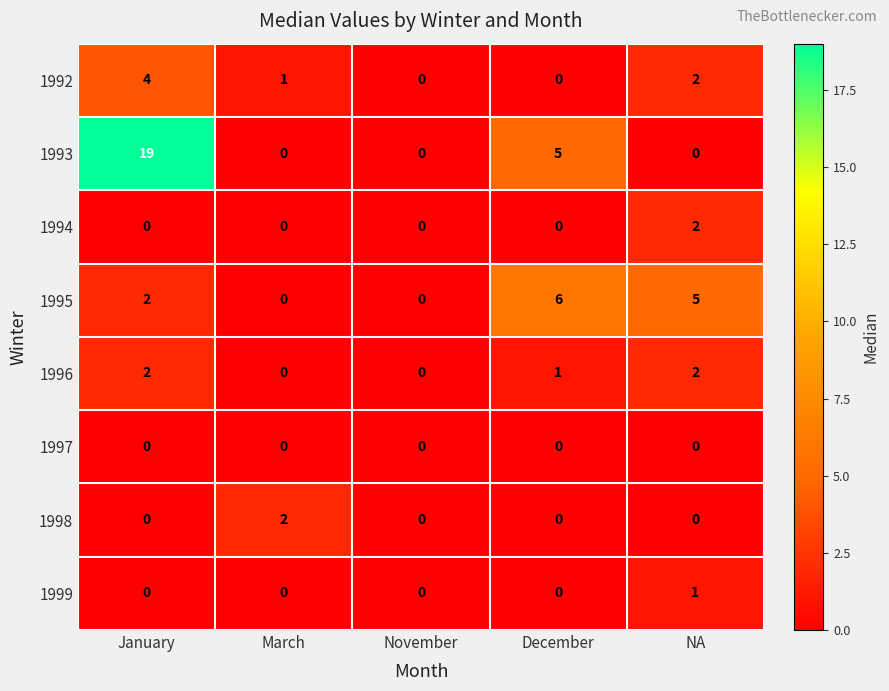

Is the value of 1993 at March greater than the value of 1992 at January?

No